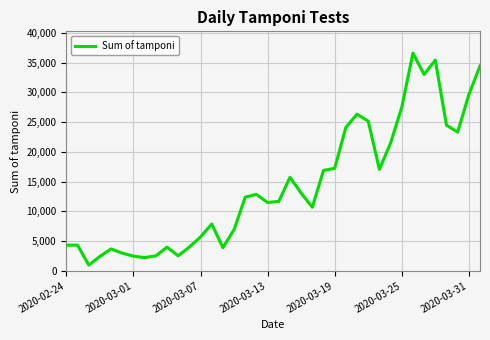

What is the difference between the second highest and minimum values?

34483